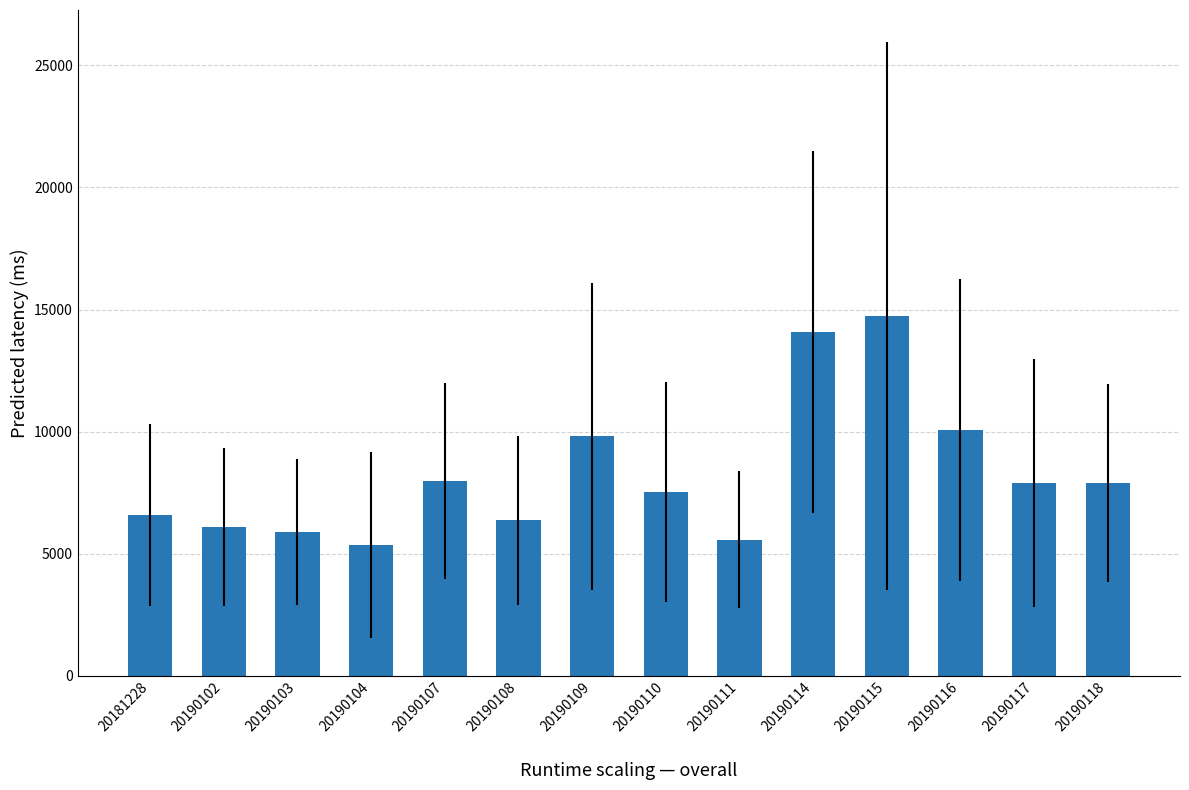

How many data points does each series have?

14